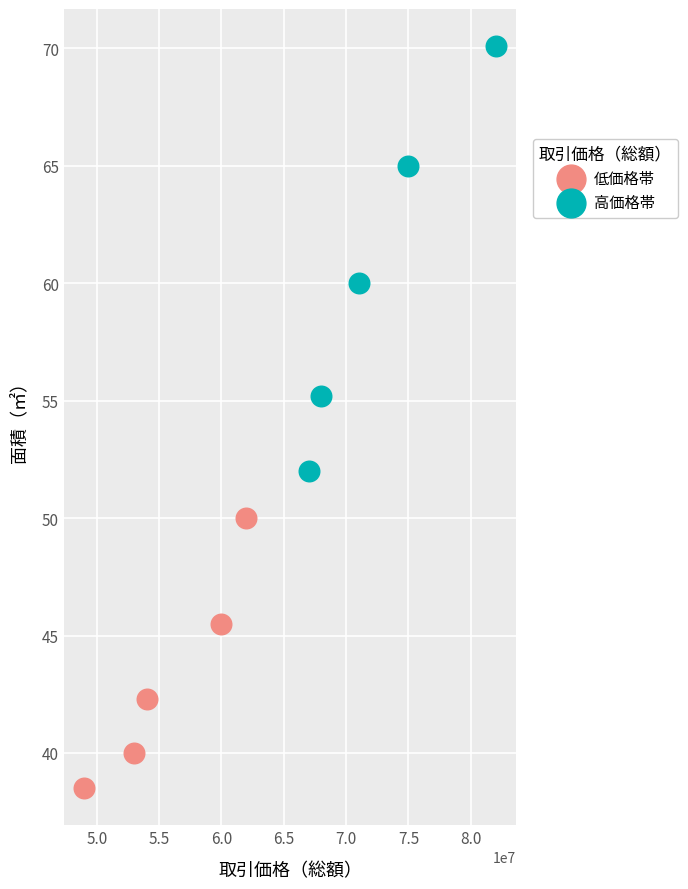

Which series has the widest spread of Y values?

高価格帯